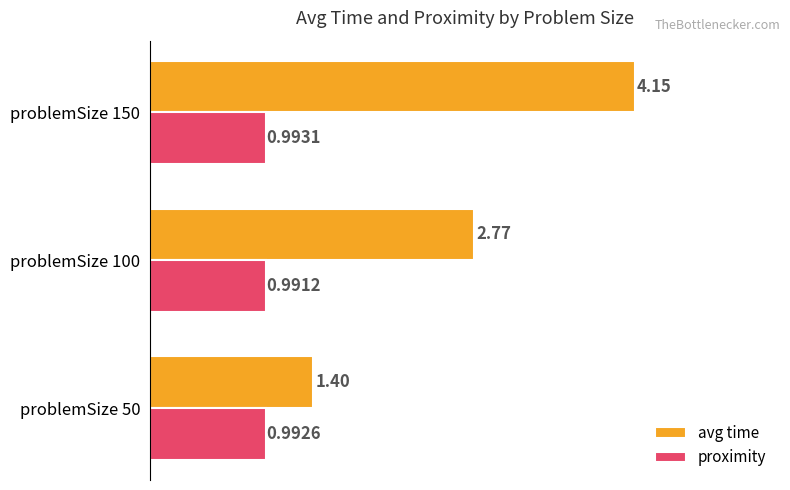

What is the sum of all proximity values?

3.0